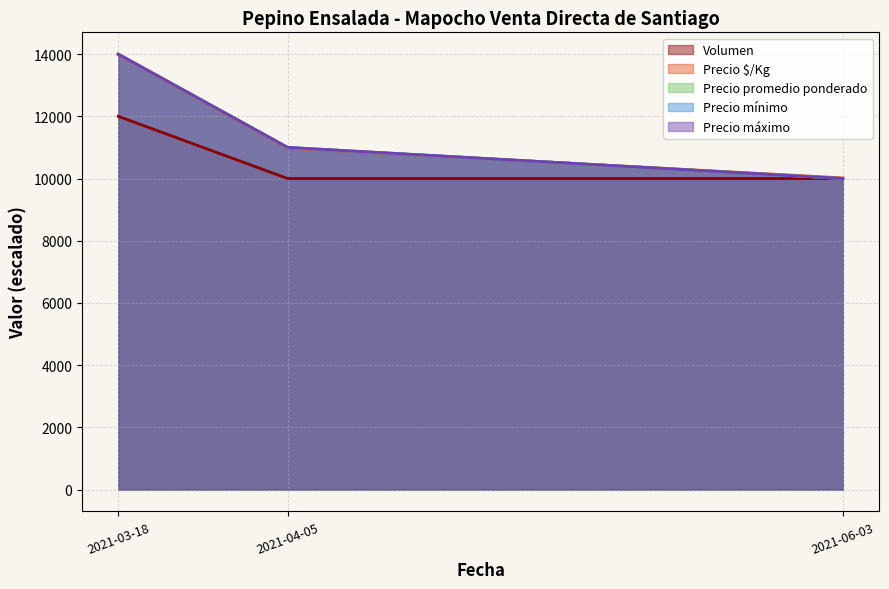

Which category has the lowest value across all series?

2021-06-03